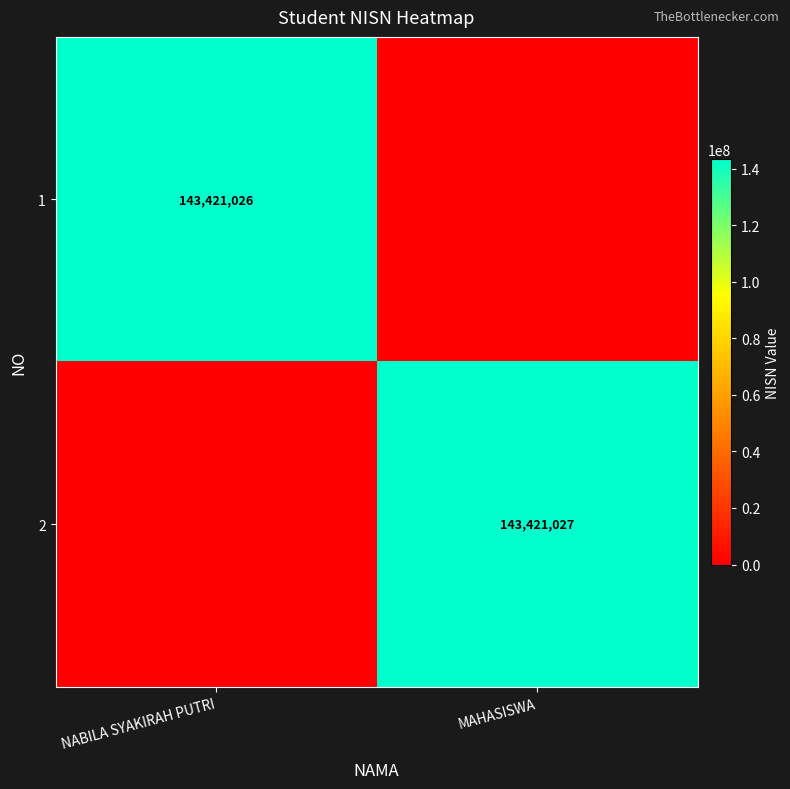

The 1 series shows 143421026 at NABILA SYAKIRAH PUTRI. True or false?

True